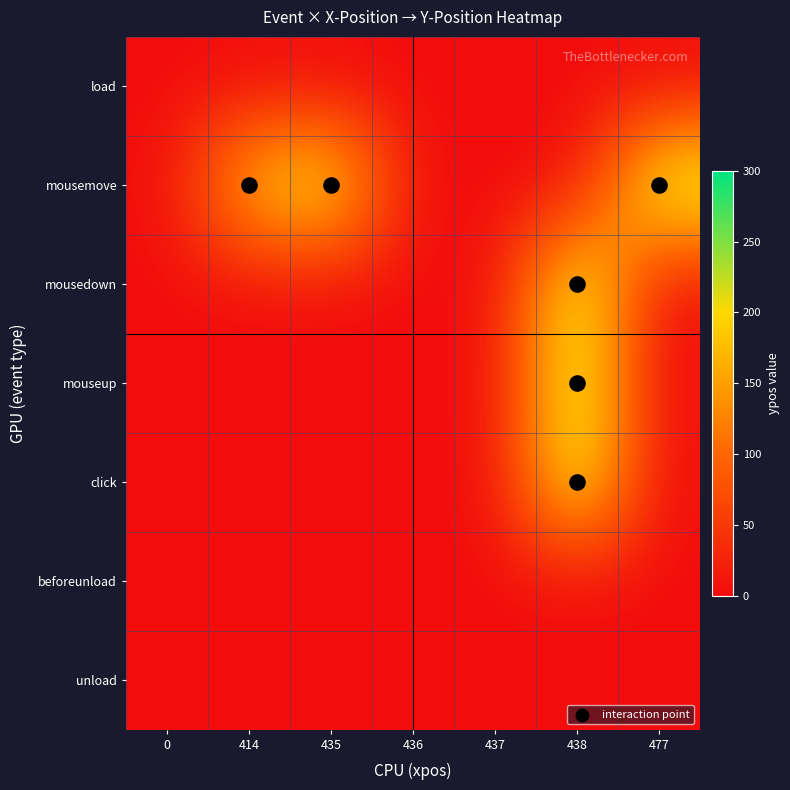

List the series in order of their peak value, highest first.

mousemove, mousedown, mouseup, click, load, beforeunload, unload